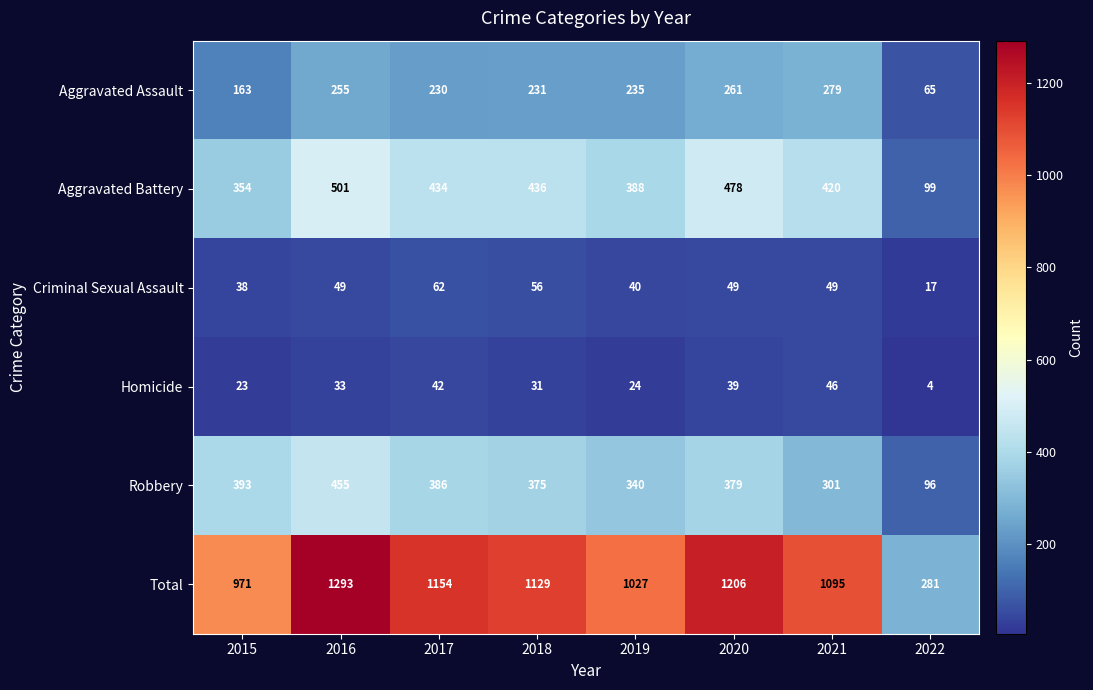

The value of Criminal Sexual Assault at 2021 is 49. True or false?

True